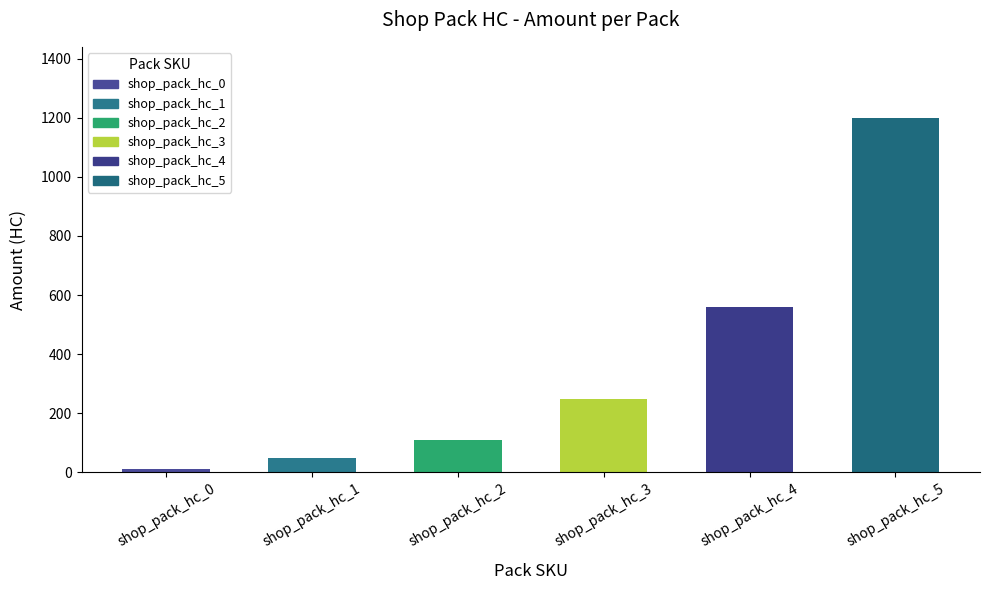

Which has a higher value, shop_pack_hc_2 or shop_pack_hc_0?

shop_pack_hc_2